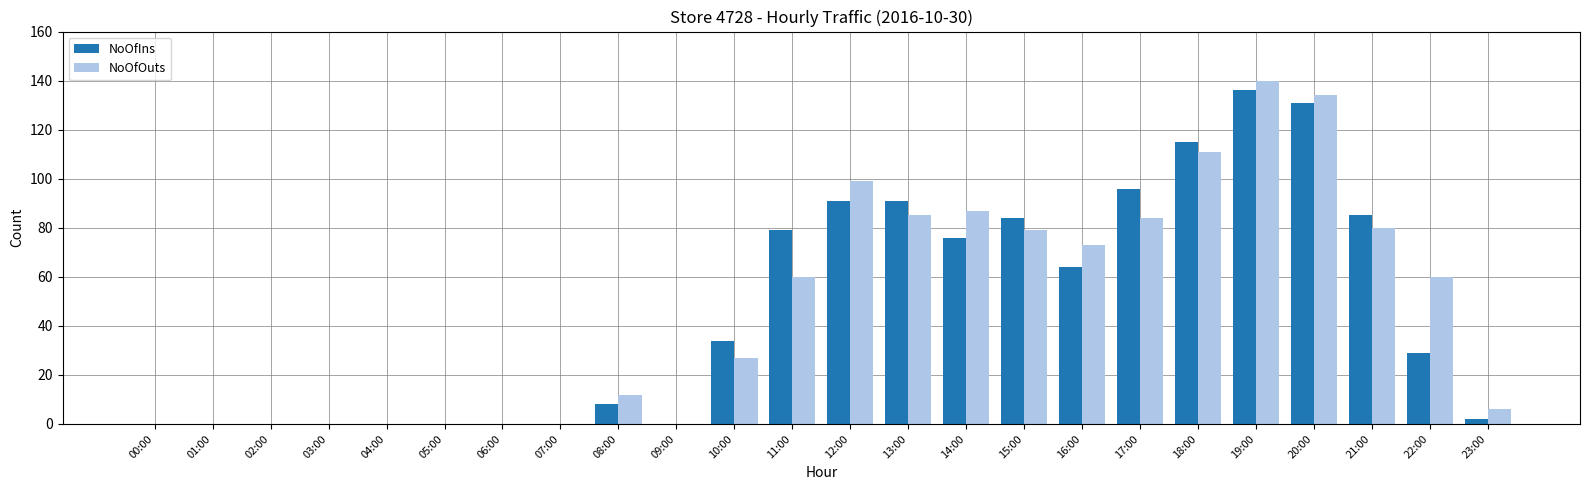

Is it true that NoOfIns equals -47 at 06:00?

False